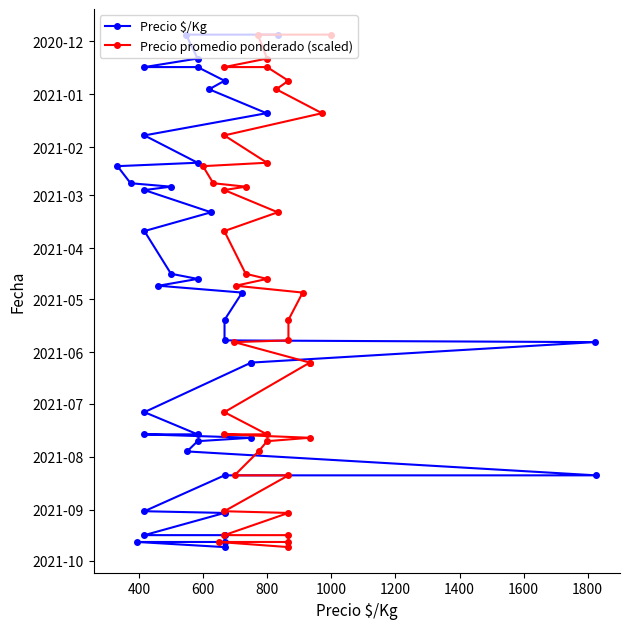

What are all the series names shown in the legend?

Precio $/Kg, Precio promedio ponderado (scaled)